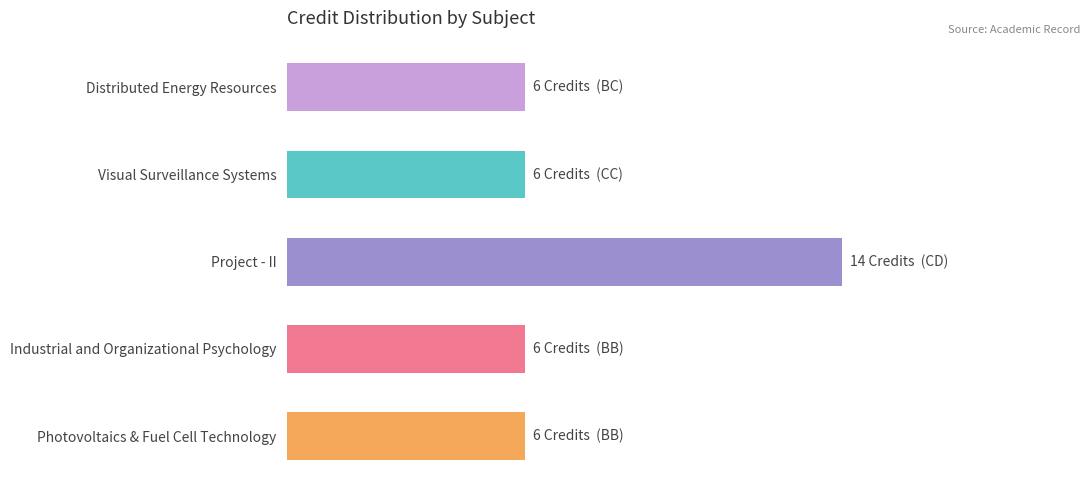

How many values are between 6 and 7?

4